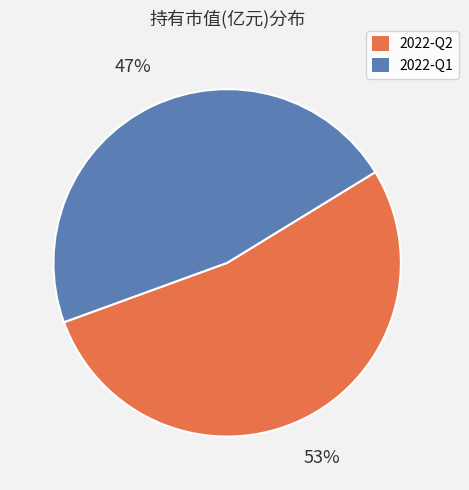

To the nearest percent, what percentage of the pie is 2022-Q1?

47%